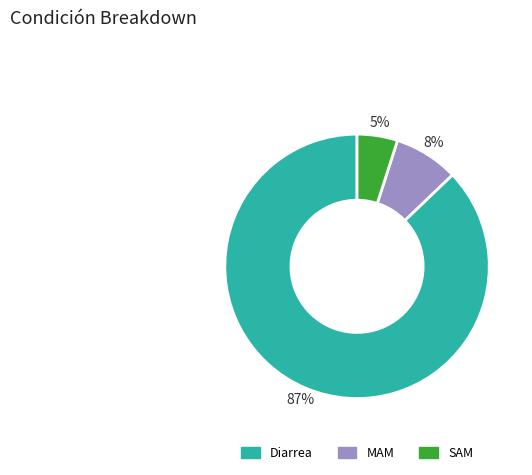

Count the number of slices in the pie.

3